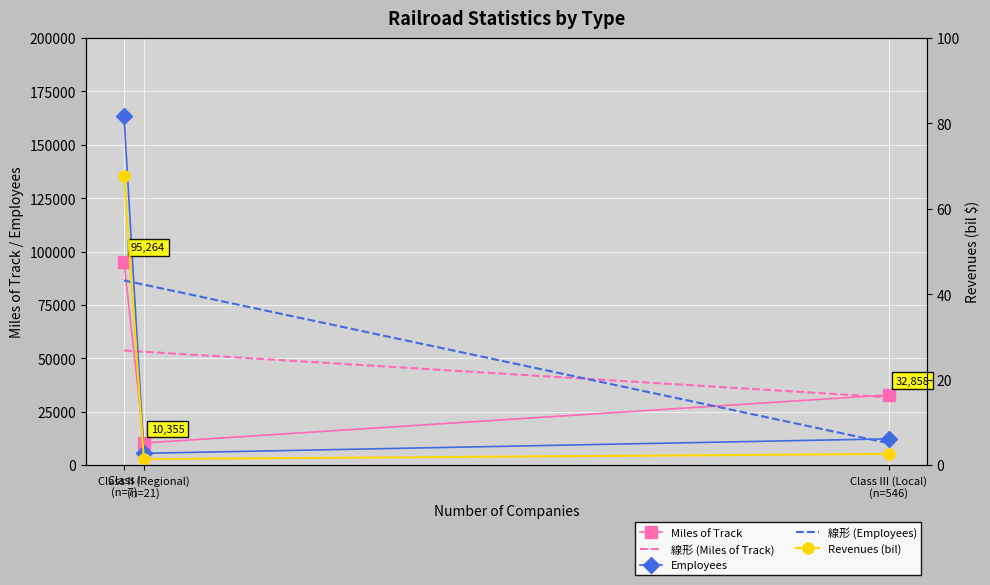

What is the value of the Revenues (bil) point at the 3rd from the left?

2.6